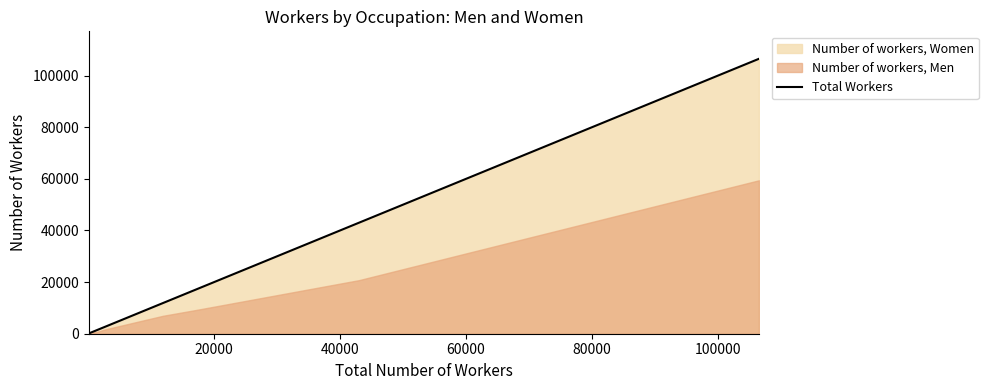

What is the value of the 3rd point from the left?

180